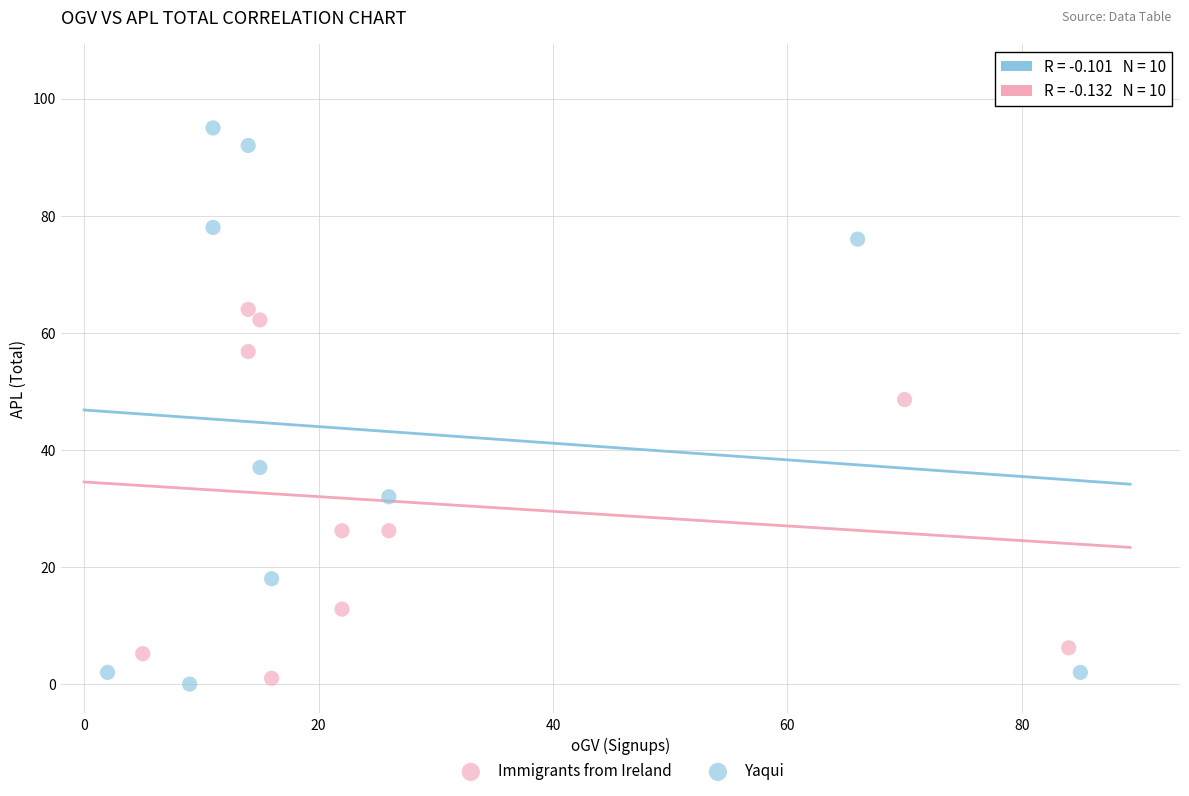

Which series has the largest Y range (max minus min)?

Yaqui